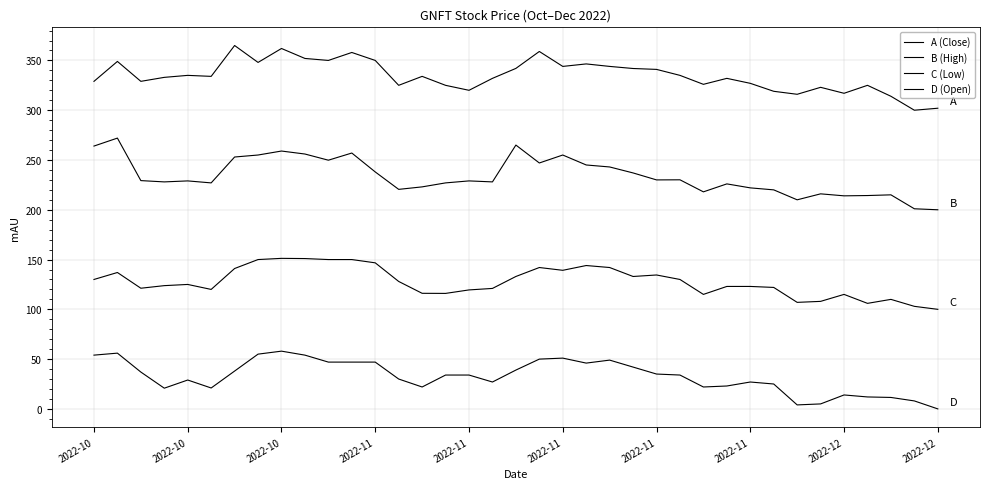

How many distinct data groups are displayed?

4